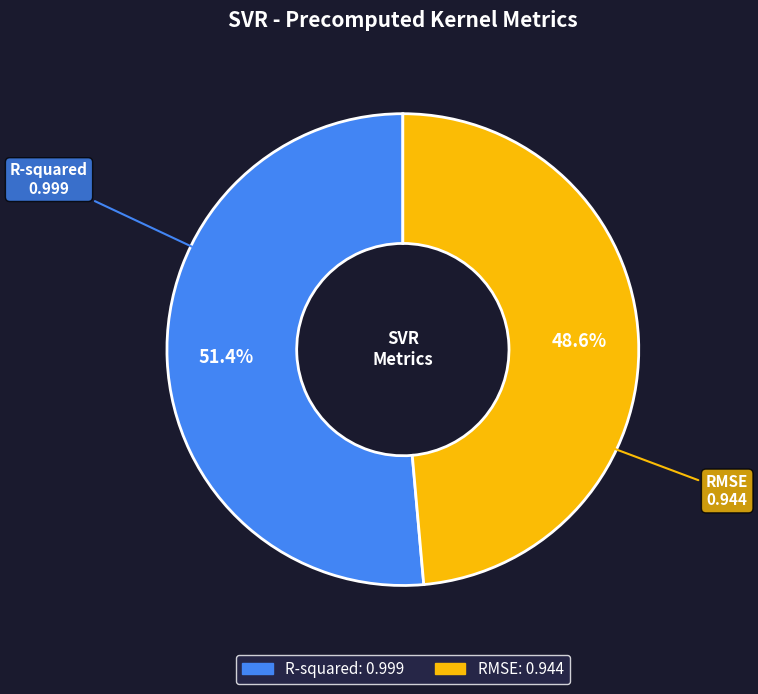

How much of the chart is everything except RMSE?

51.4%